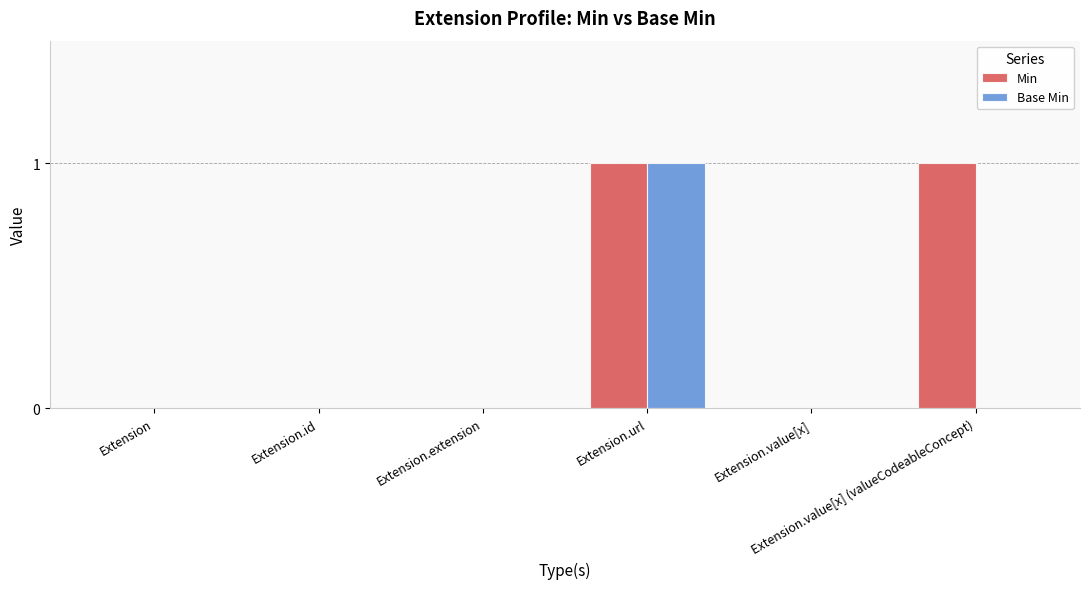

Which series has the largest total across all categories?

Min